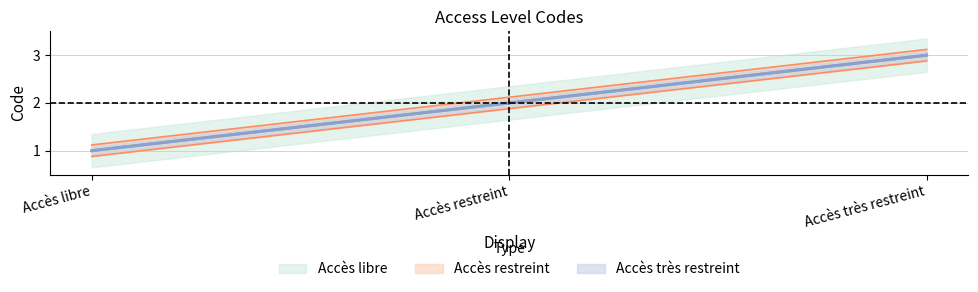

The value at Accès très restreint is 2.0. True or false?

False